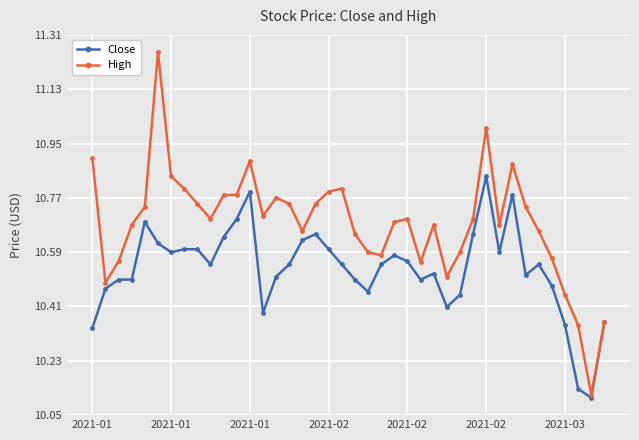

Count the number of data series in this chart.

2